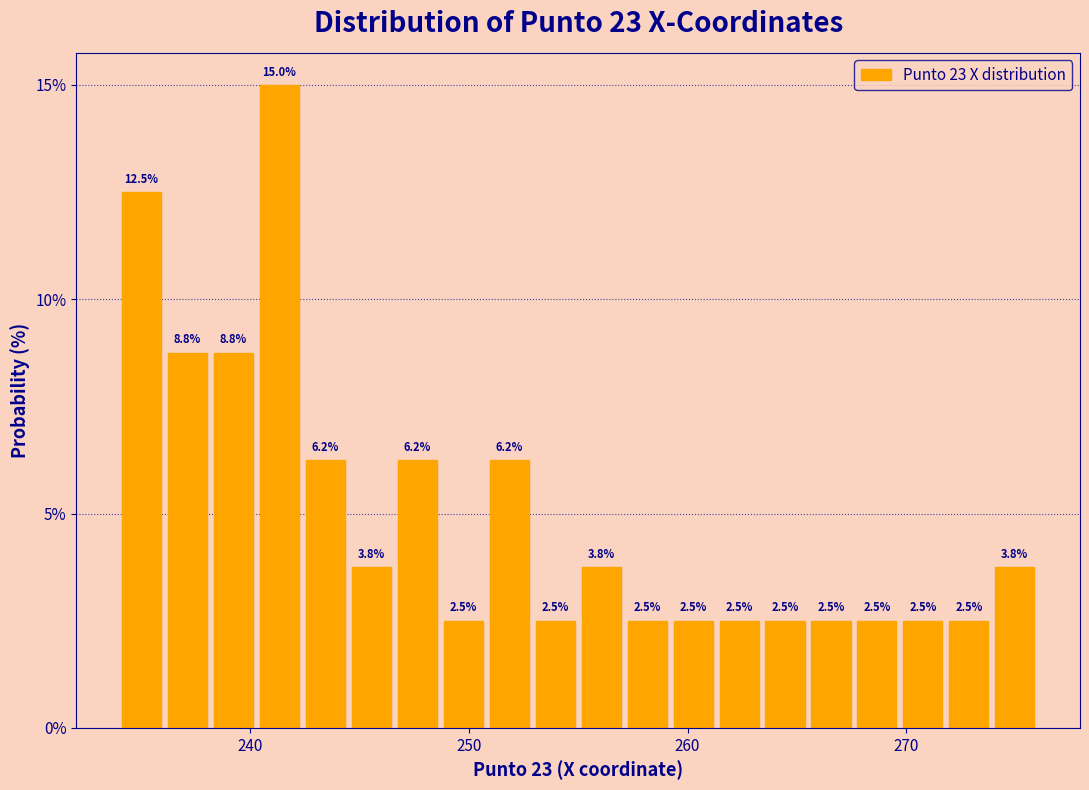

Read against the x-axis, roughly where is the centre of the tallest bar?

241